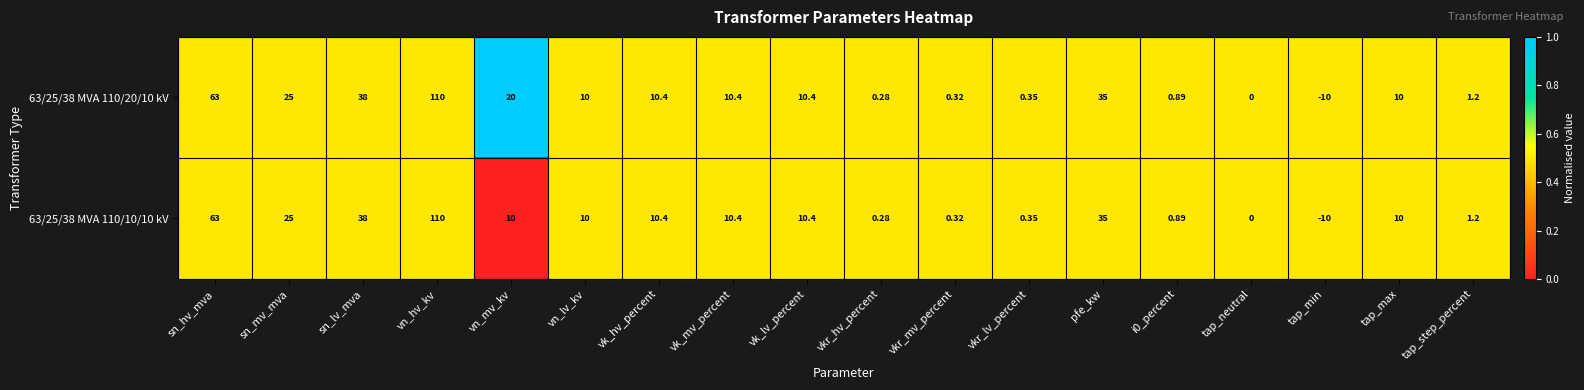

Is the value of 63/25/38 MVA 110/20/10 kV at vn_hv_kv greater than the value of 63/25/38 MVA 110/10/10 kV at vn_lv_kv?

Yes